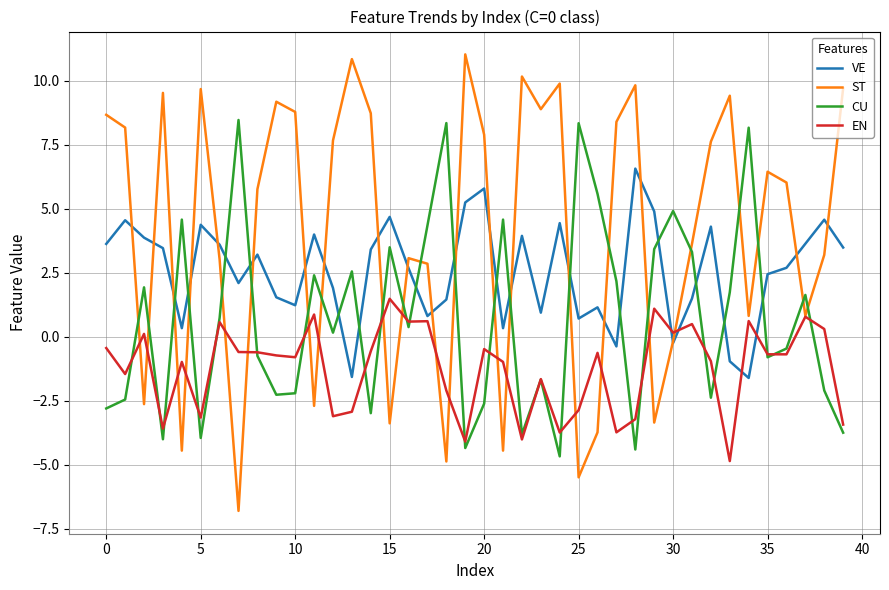

List the series in order of their peak value, lowest first.

EN, VE, CU, ST